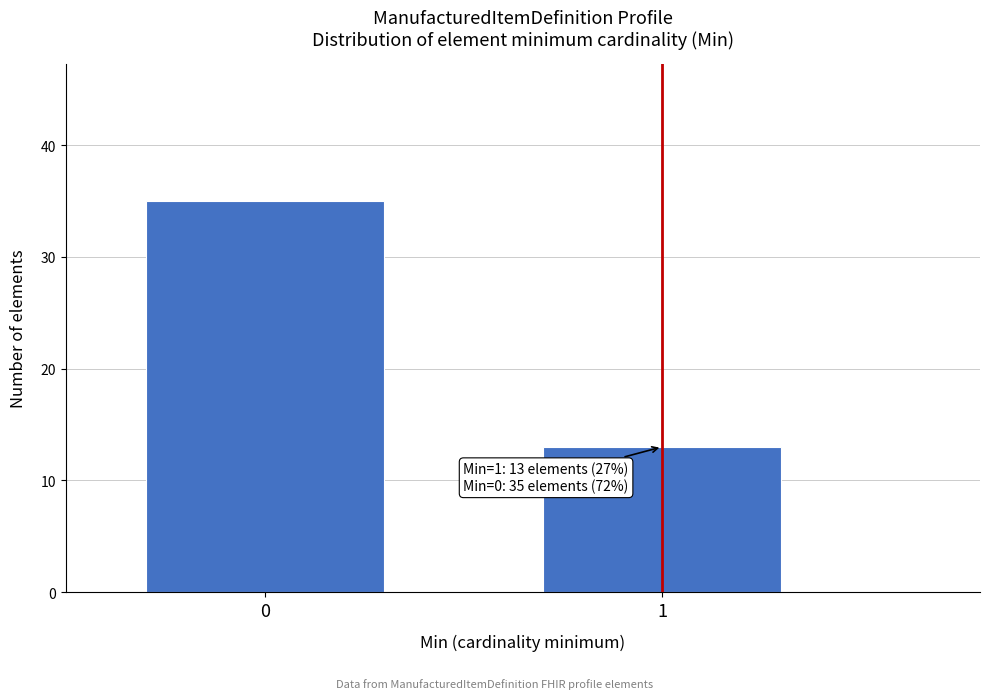

Reading left to right, what are all the values shown in this chart?

0=35	1=13